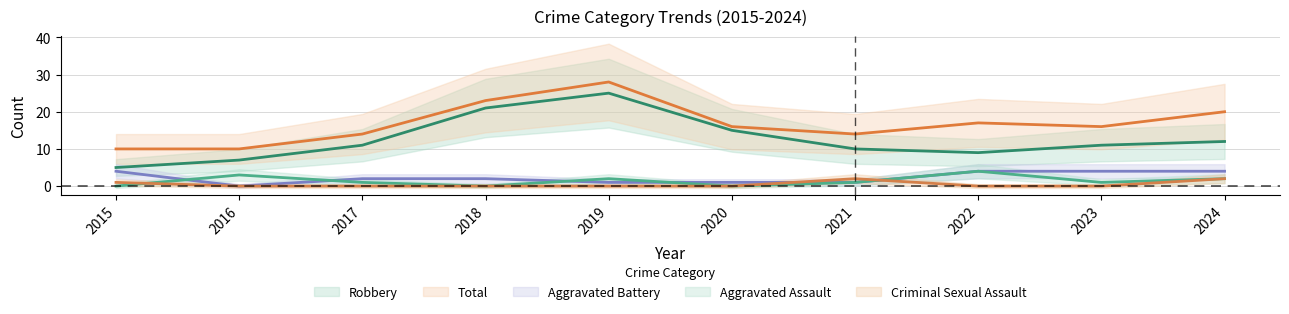

The value of Total at 2017 is 19. True or false?

False